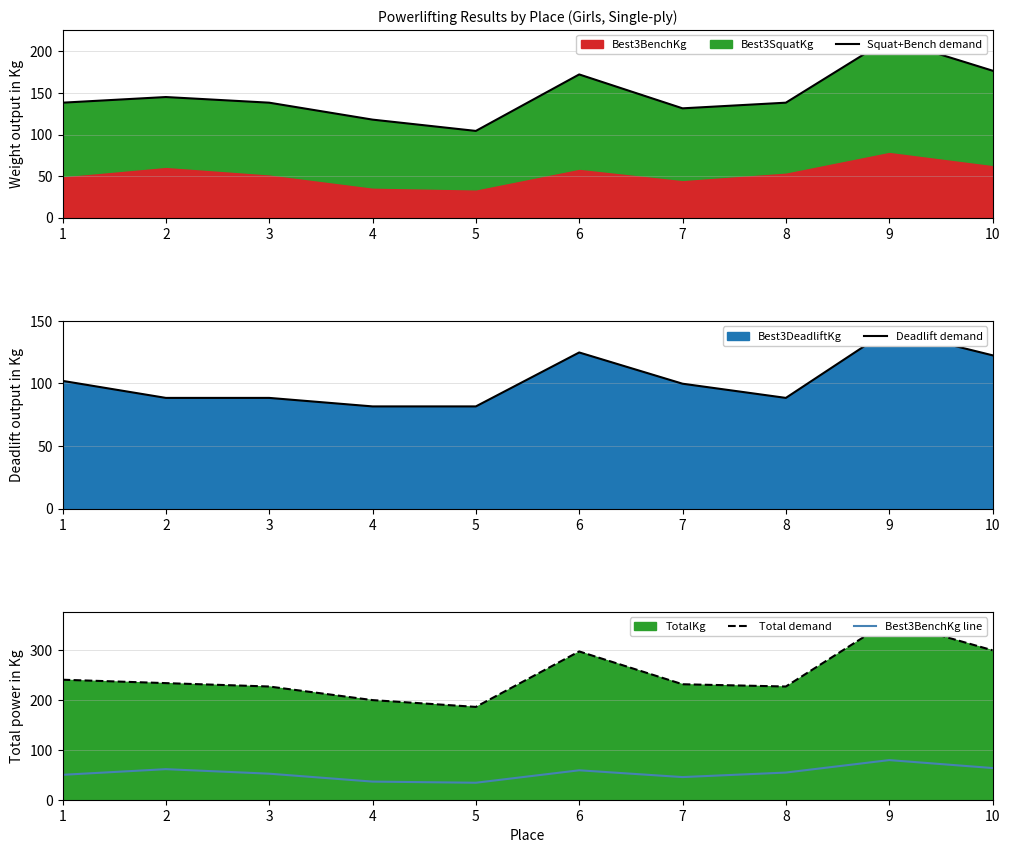

Is it true that Best3BenchKg line equals 79.4 at 9?

True